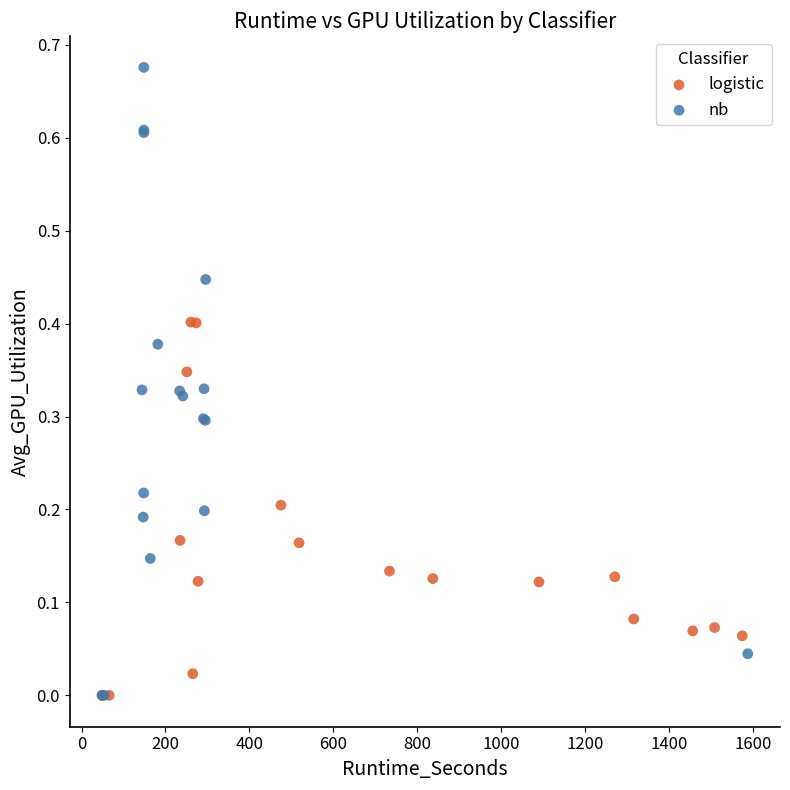

Which series has the largest Y range (max minus min)?

nb